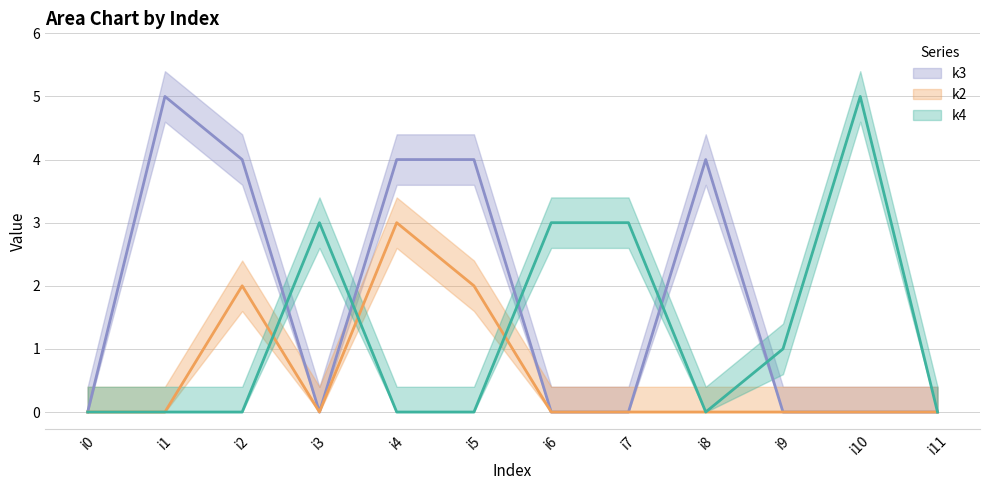

At which category does k4 reach its first local peak?

i3